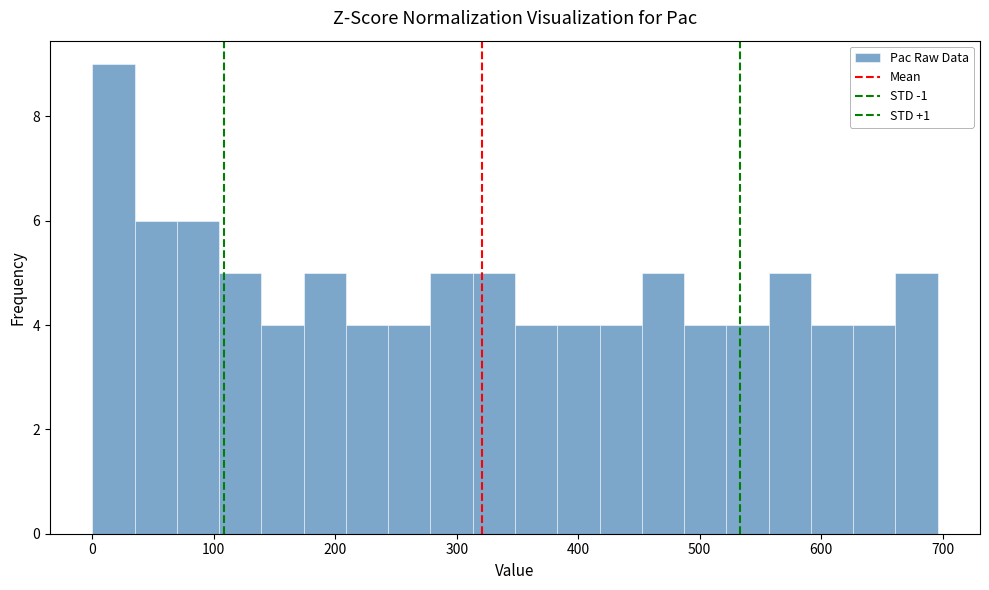

Read against the x-axis, roughly where is the centre of the tallest bar?

20